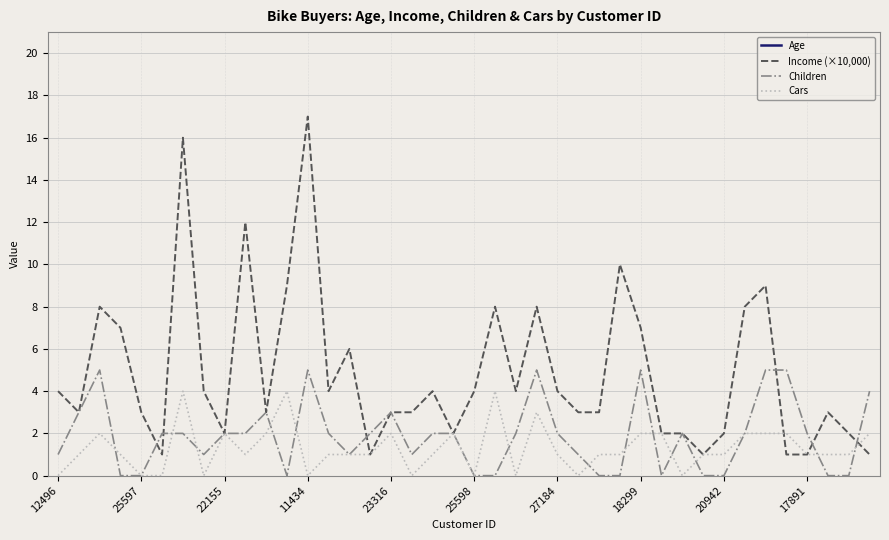

Rank the series by their maximum value, from highest to lowest.

Age, Income (×10,000), Children, Cars